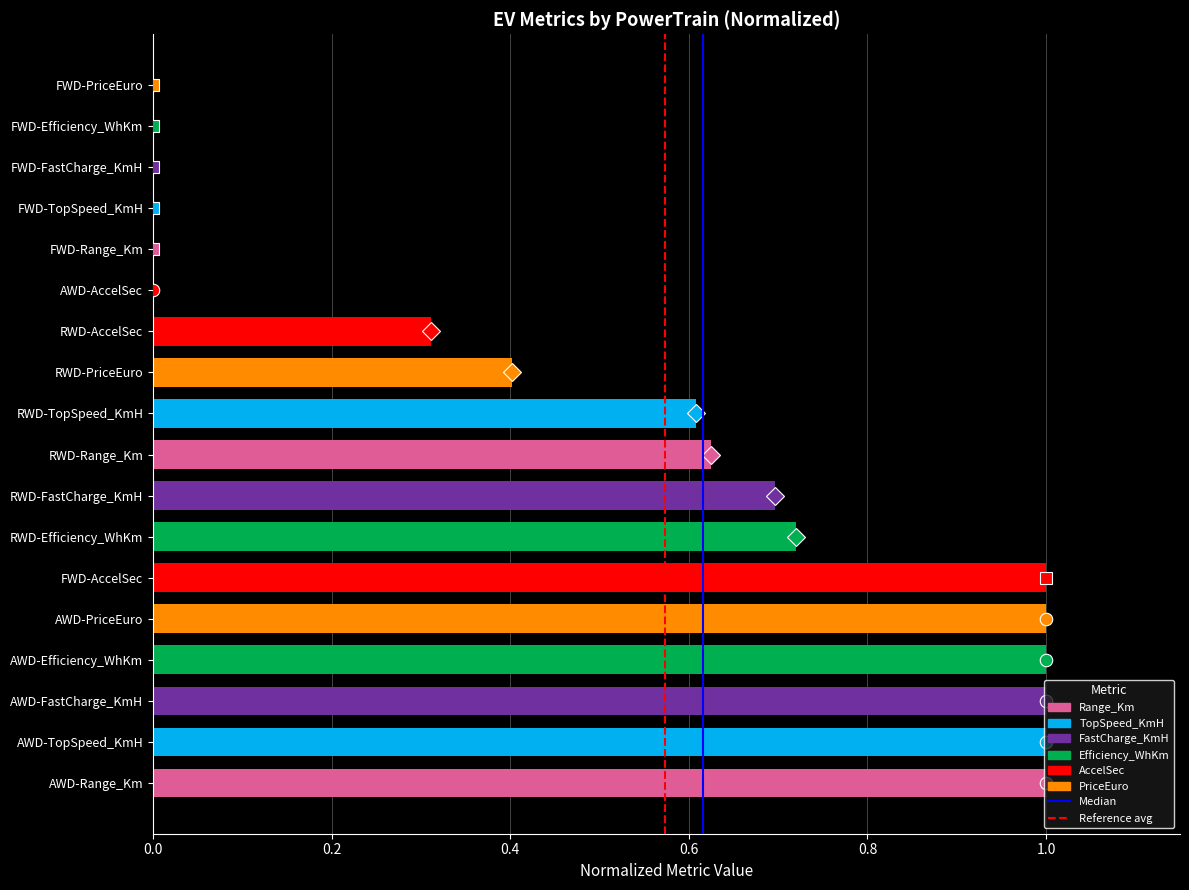

Is it true that the value at FWD-Efficiency_WhKm is 0.0?

True